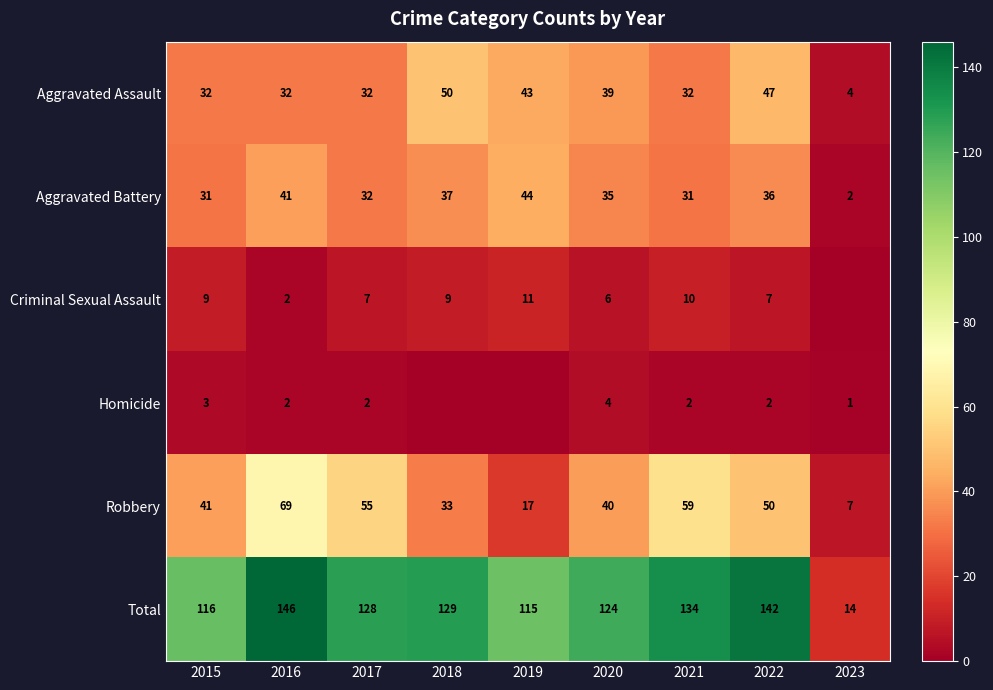

Rank the series at 2022 from lowest to highest value.

Homicide, Criminal Sexual Assault, Aggravated Battery, Aggravated Assault, Robbery, Total